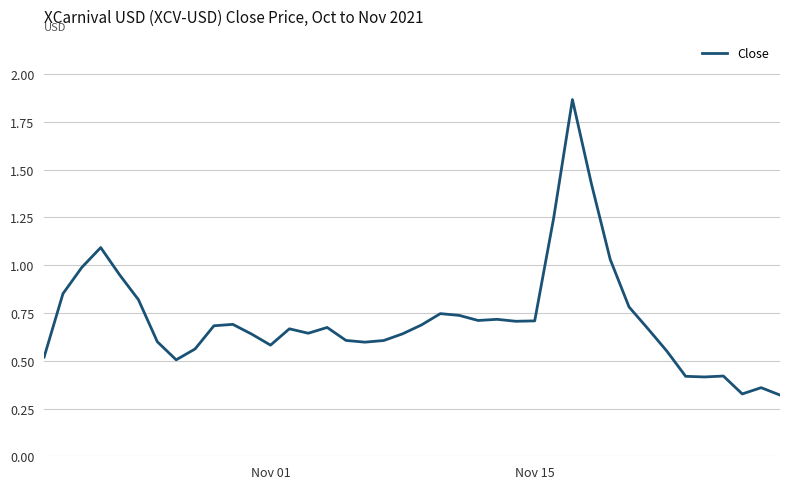

Is it true that the value at Nov 01 is 0.6?

True